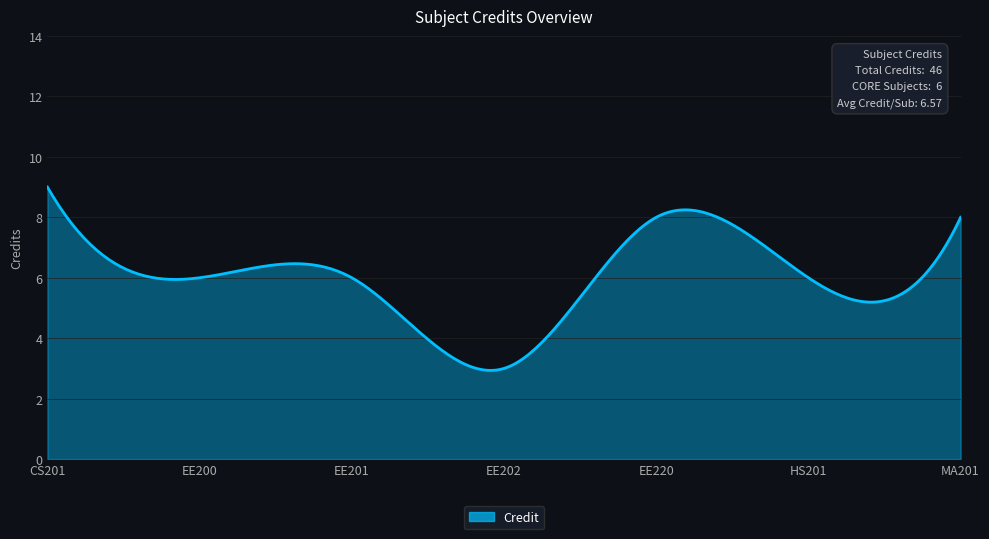

What is the greatest value displayed?

9.0